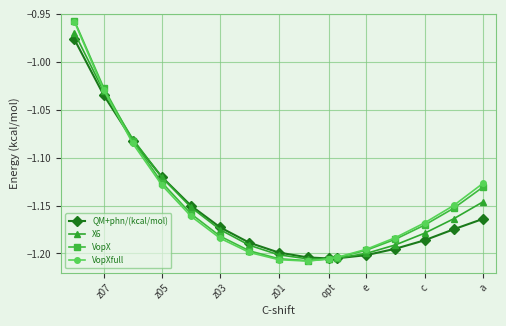

At which label is VopXfull closest to -1?

z07